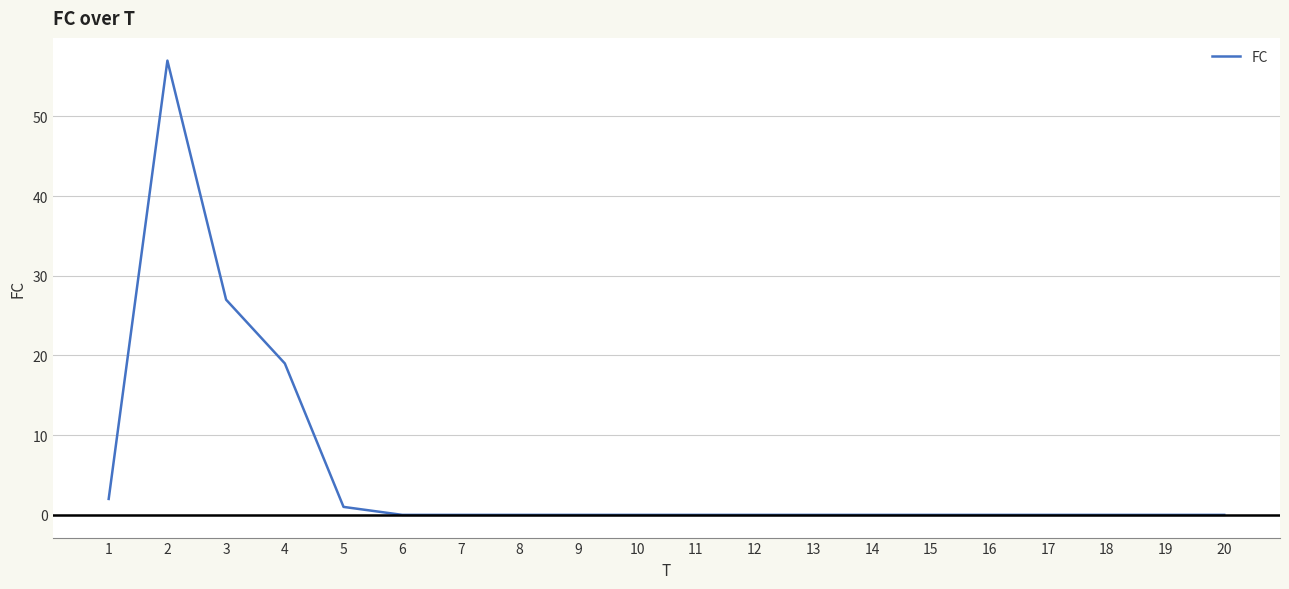

The value at 3 is 38. True or false?

False